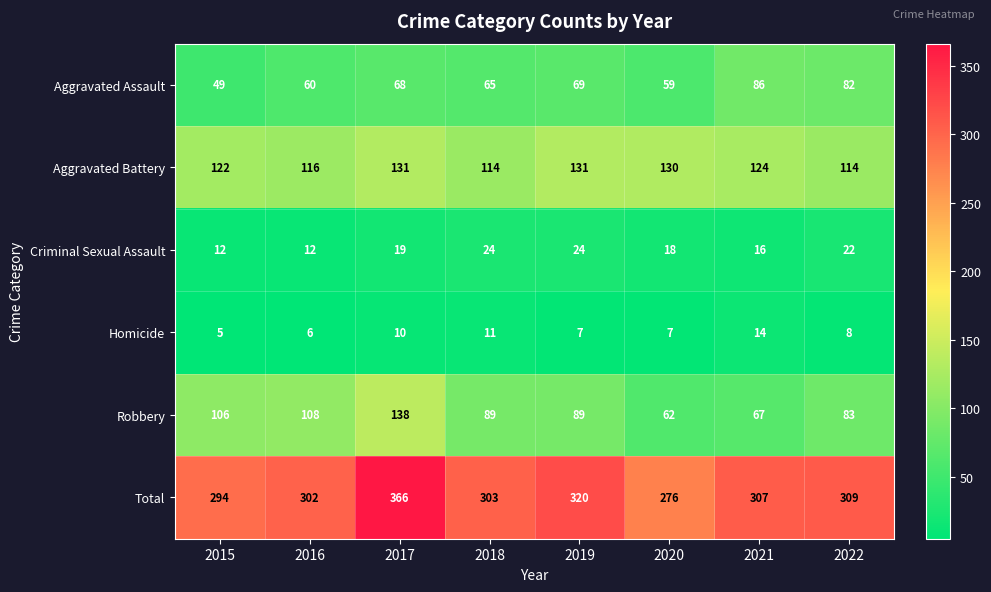

What is the average value of the Aggravated Assault series?

67